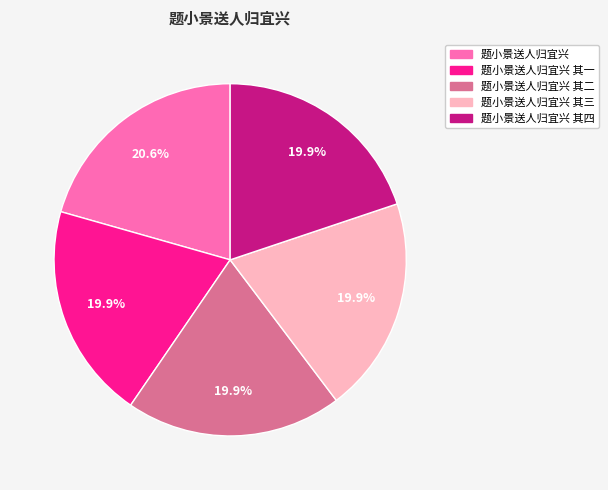

Is there any slice that represents more than half of the pie?

No